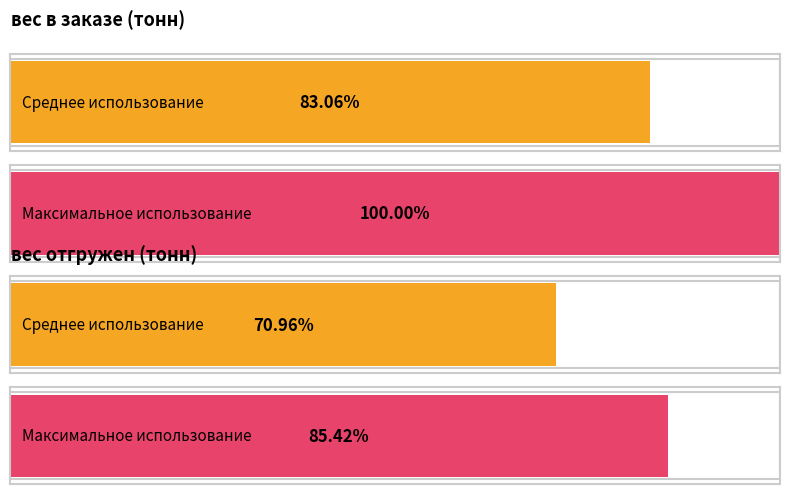

Which series has the widest spread of values?

вес в заказе (тонн)